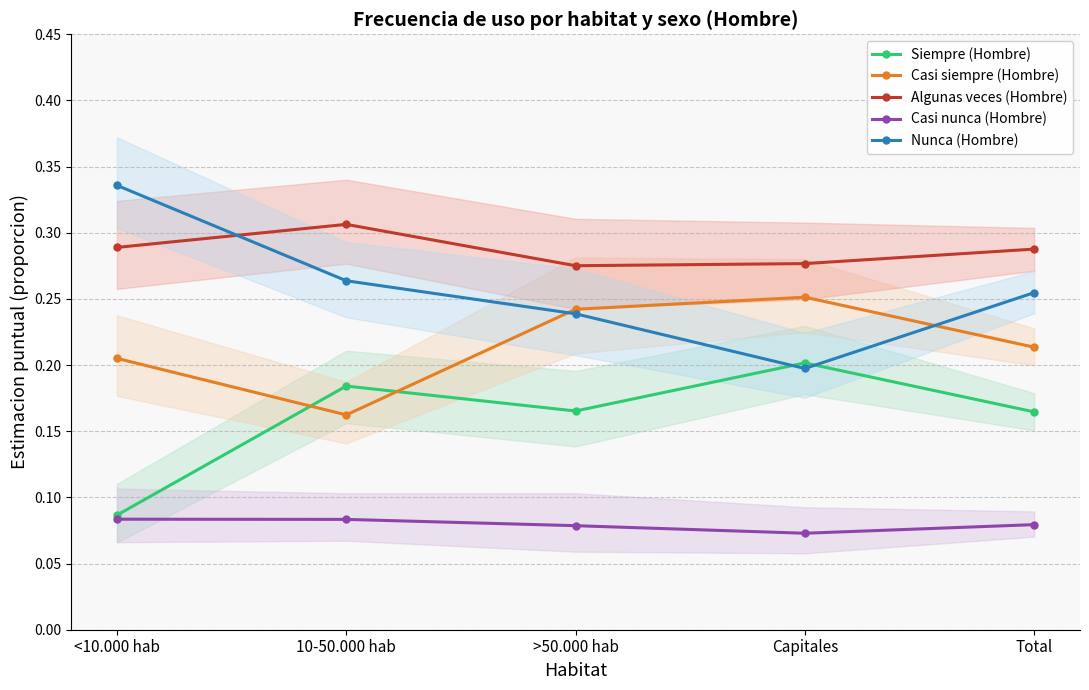

What is the label of the 5th point from the left?

Total